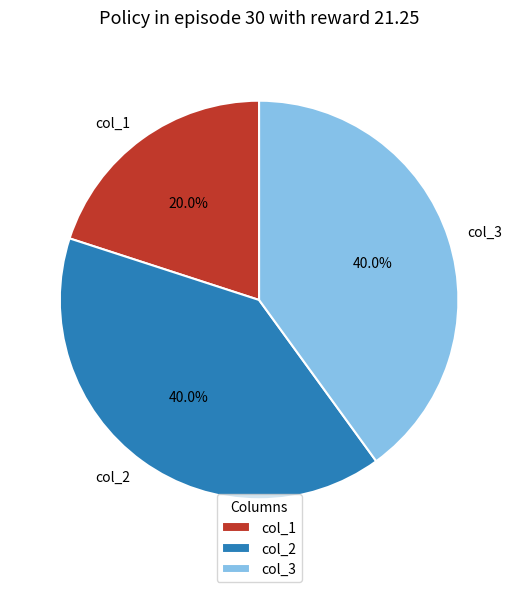

Is it true that col_1 is 20% of the pie?

True